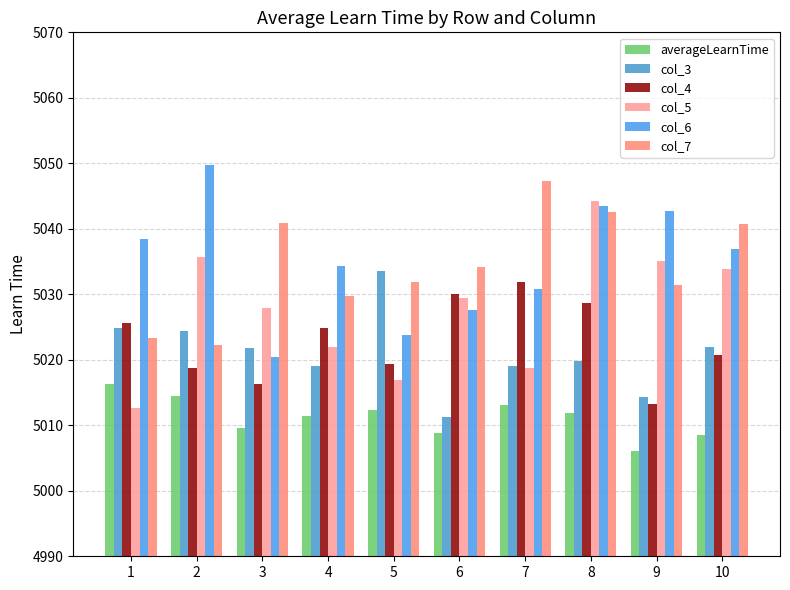

What is the approximate value of col_3 at 7?

5019.0